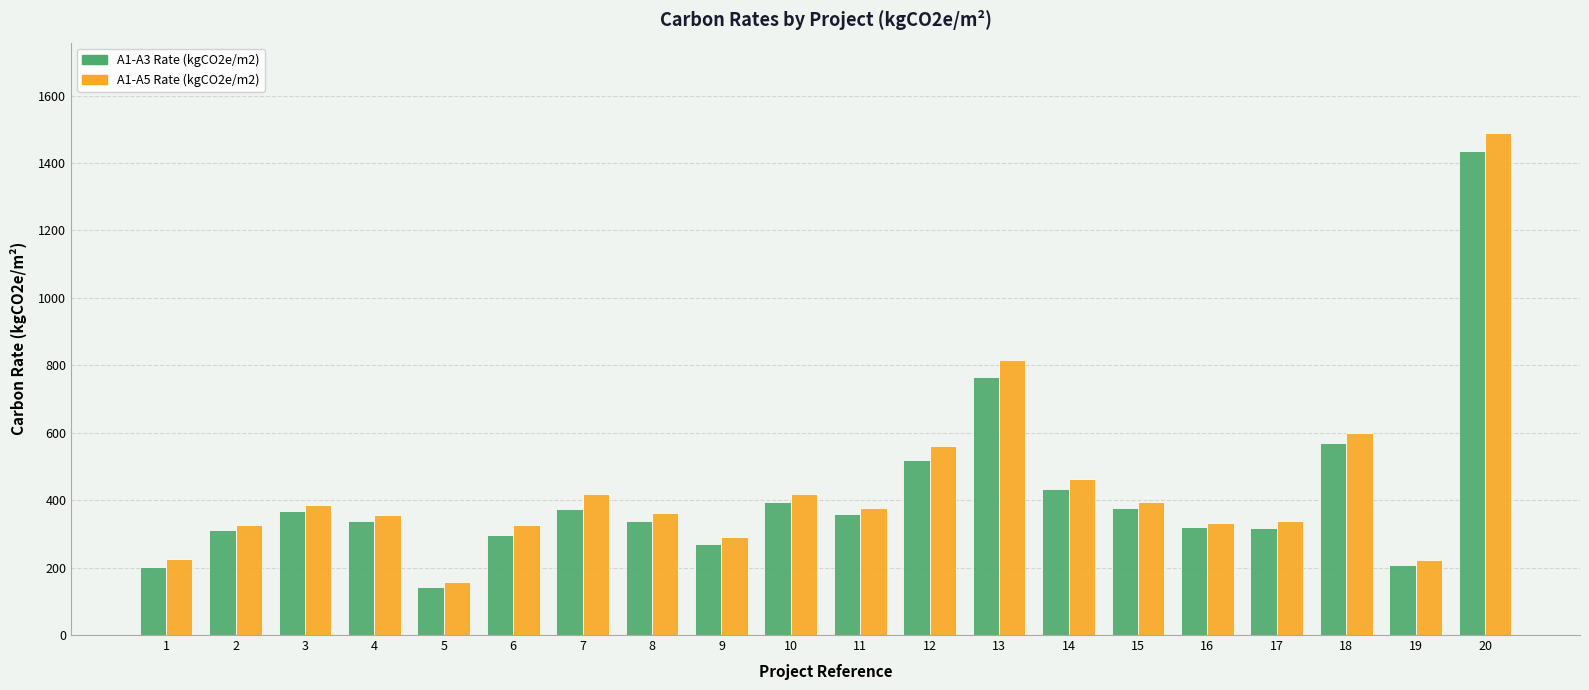

How many data points does each series have?

20